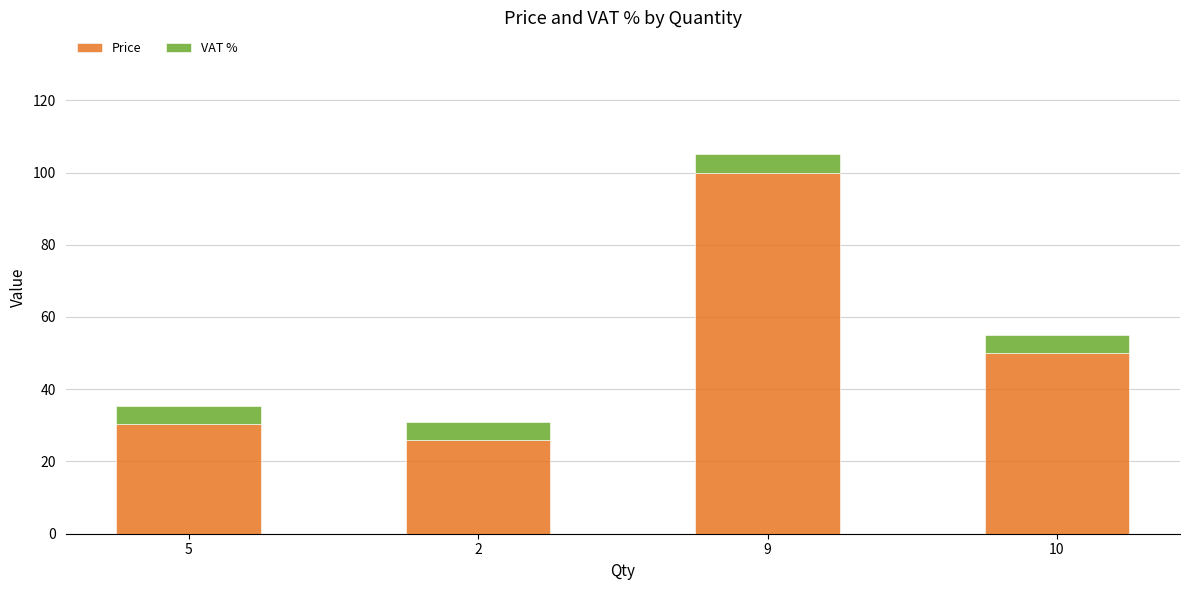

What is the total value across all series at 10?

55.1